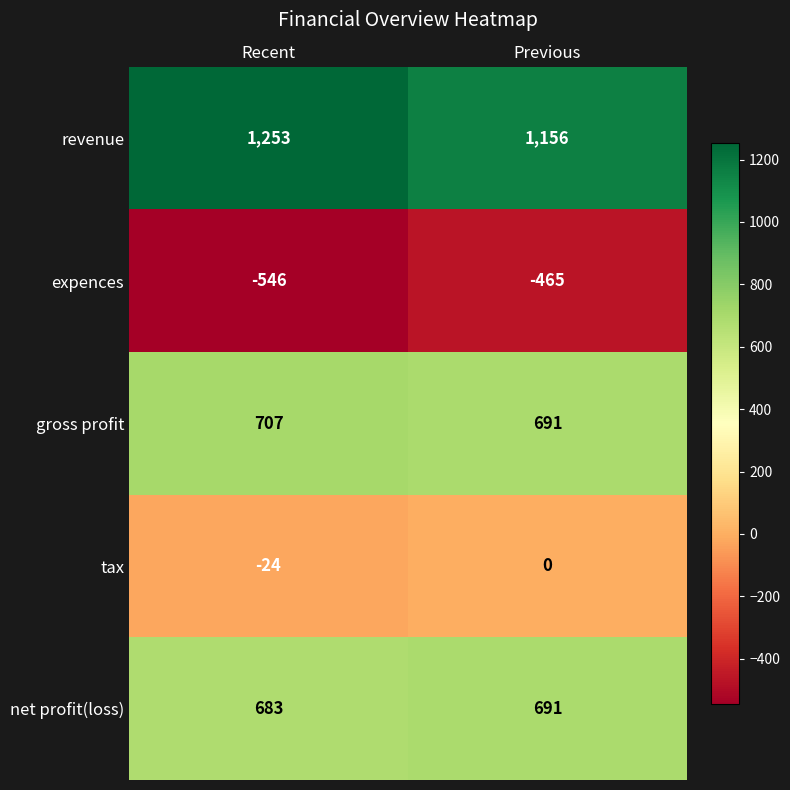

Reading left to right, transcribe all the data shown in this chart.

revenue: 1253	1156
expences: -546	-465
gross profit: 707	691
tax: -24	0
net profit(loss): 683	691